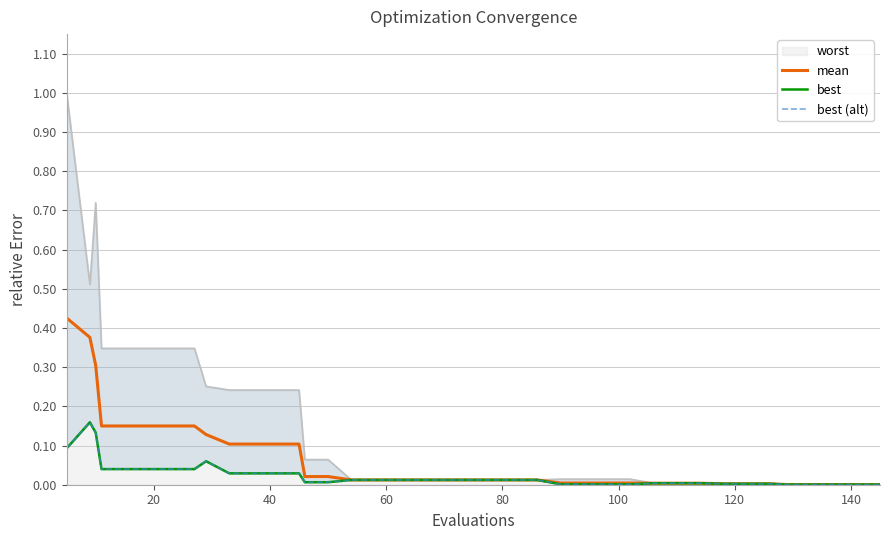

Reading left to right, what are all the values shown in this chart?

worst: 1.0	0.5	0.7	0.3	0.3	0.3	0.3	0.3	0.3	0.2	0.2	0.2	0.2	0.1	0.1	0.0	0.0	0.0	0.0	0.0	0.0	0.0	0.0	0.0	0.0	0.0	0.0	0.0	0.0	0.0	0.0	0.0	0.0	0.0	0.0	0.0	0.0	0.0	0.0	0.0
mean: 0.4	0.4	0.3	0.1	0.1	0.1	0.1	0.1	0.1	0.1	0.1	0.1	0.1	0.0	0.0	0.0	0.0	0.0	0.0	0.0	0.0	0.0	0.0	0.0	0.0	0.0	0.0	0.0	0.0	0.0	0.0	0.0	0.0	0.0	0.0	0.0	0.0	0.0	0.0	0.0
best: 0.1	0.2	0.1	0.0	0.0	0.0	0.0	0.0	0.1	0.0	0.0	0.0	0.0	0.0	0.0	0.0	0.0	0.0	0.0	0.0	0.0	0.0	0.0	0.0	0.0	0.0	0.0	0.0	0.0	0.0	0.0	0.0	0.0	0.0	0.0	0.0	0.0	0.0	0.0	0.0
best (alt): 0.1	0.2	0.1	0.0	0.0	0.0	0.0	0.0	0.1	0.0	0.0	0.0	0.0	0.0	0.0	0.0	0.0	0.0	0.0	0.0	0.0	0.0	0.0	0.0	0.0	0.0	0.0	0.0	0.0	0.0	0.0	0.0	0.0	0.0	0.0	0.0	0.0	0.0	0.0	0.0